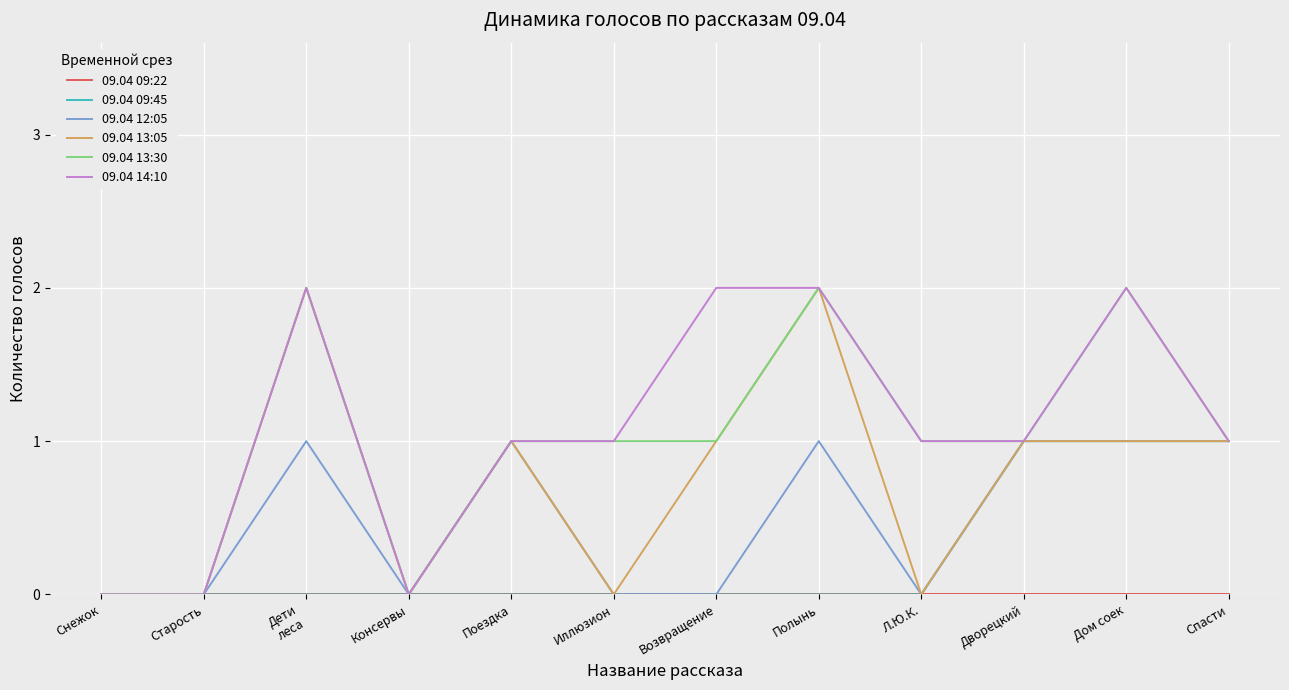

Is it true that 09.04 14:10 equals 1 at Дворецкий?

True